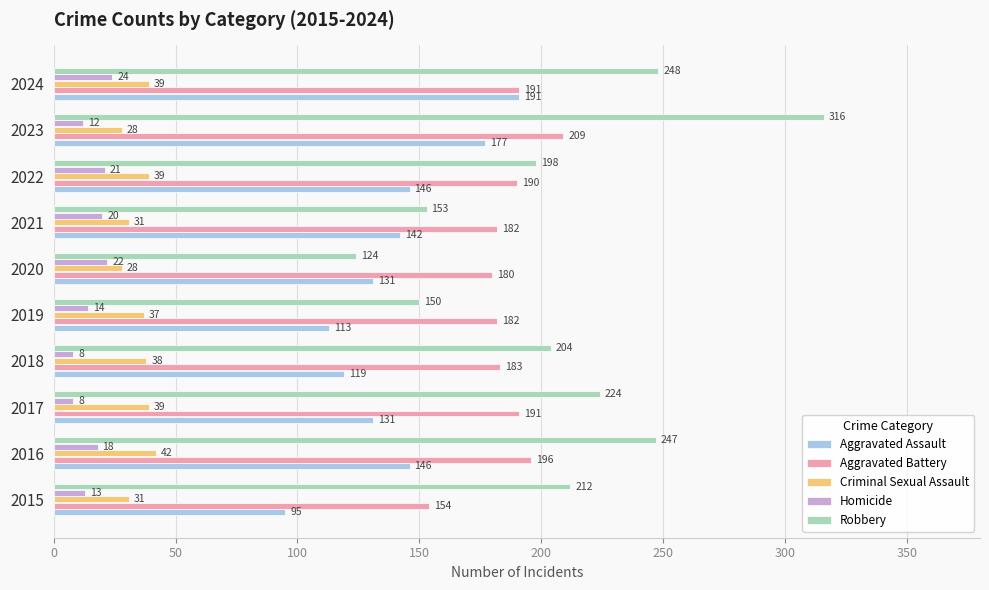

What is the lowest value of the Aggravated Battery series?

154